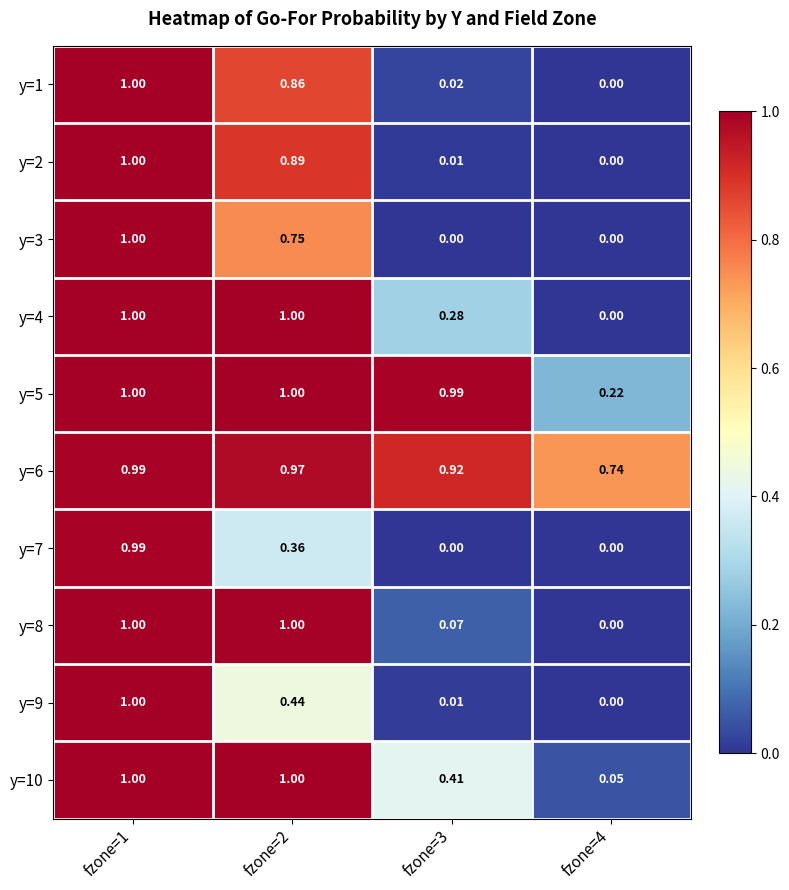

Is the value of y=3 at fzone=3 greater than the value of y=1 at fzone=2?

No